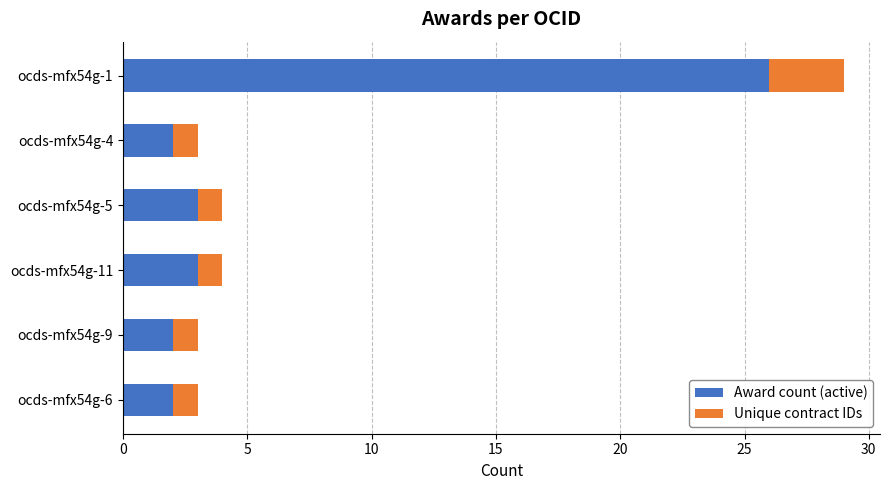

At which category is the sum across all series the highest?

ocds-mfx54g-1